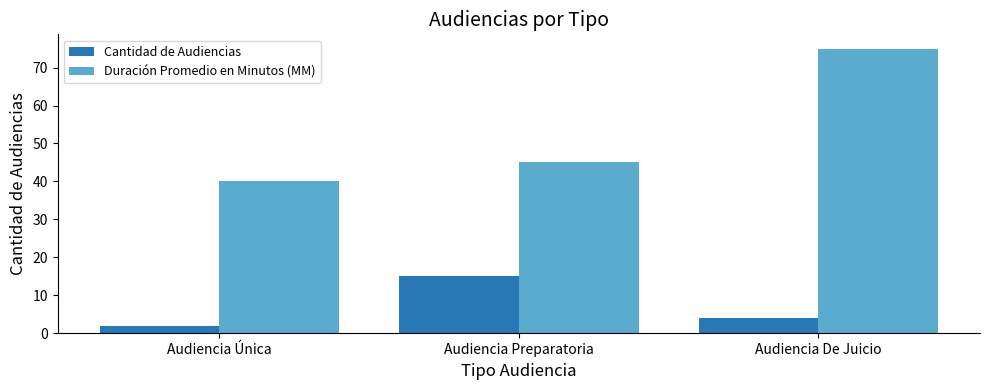

Reading right to left, transcribe all the data shown in this chart.

Cantidad de Audiencias: Audiencia De Juicio=4	Audiencia Preparatoria=15	Audiencia Única=2
Duración Promedio en Minutos (MM): Audiencia De Juicio=75	Audiencia Preparatoria=45	Audiencia Única=40